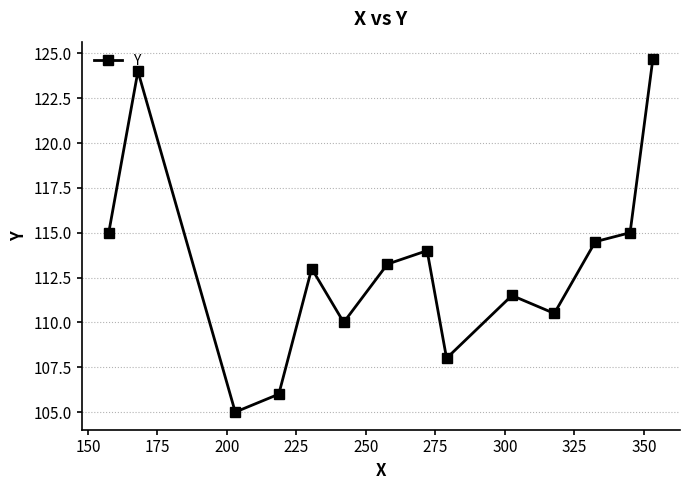

How many interior local valleys (lower than both neighbors) does the data have?

4